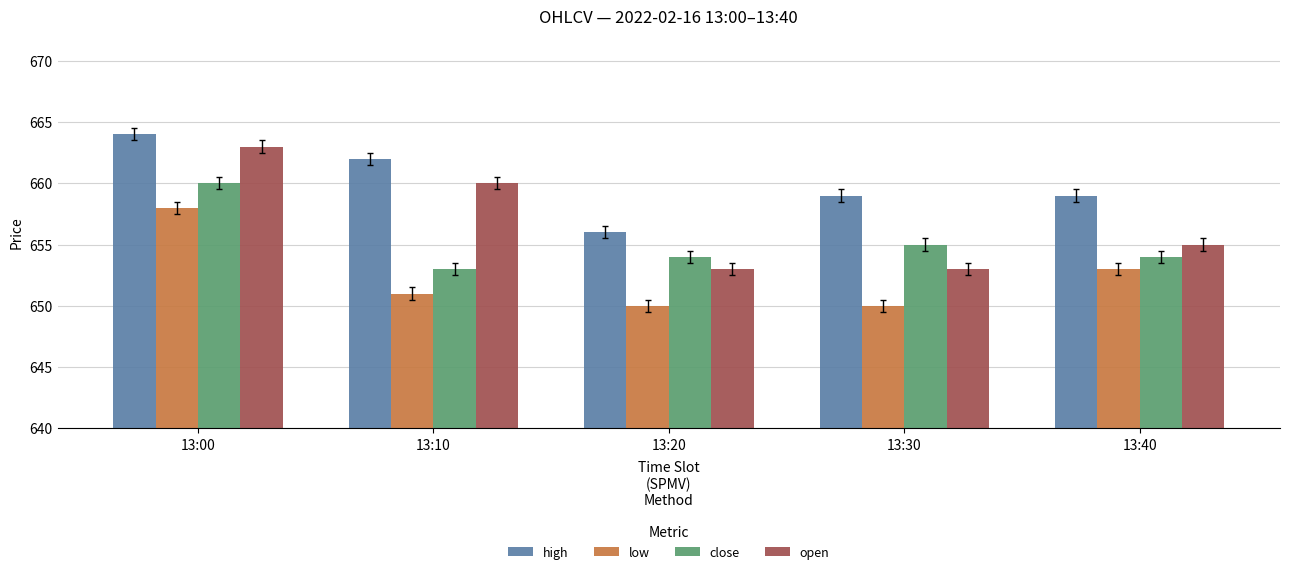

Reading left to right, what are all the values shown in this chart?

high: 664	662	656	659	659
low: 658	651	650	650	653
close: 660	653	654	655	654
open: 663	660	653	653	655